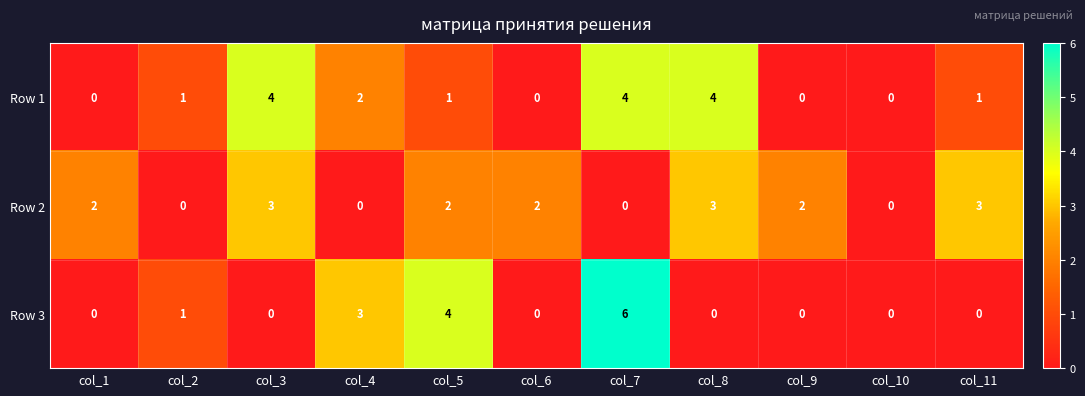

How many series are shown in this chart?

3